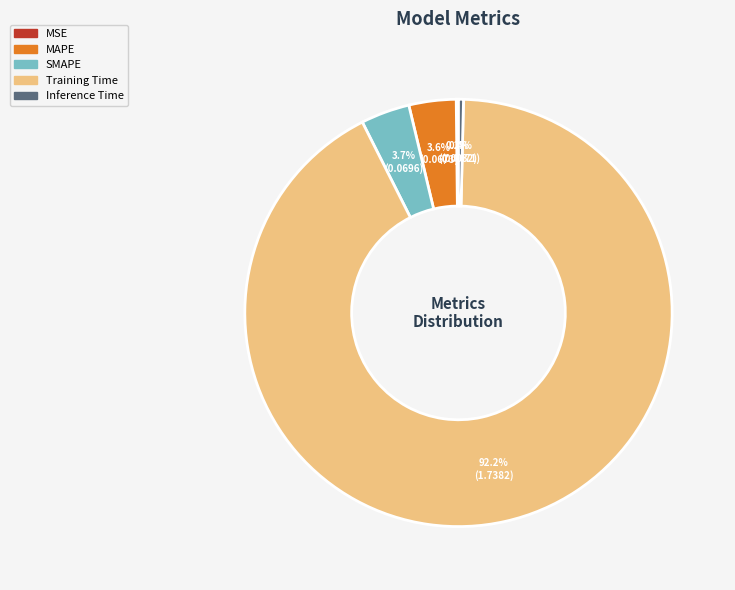

Which has a higher value, Training Time or MAPE?

Training Time